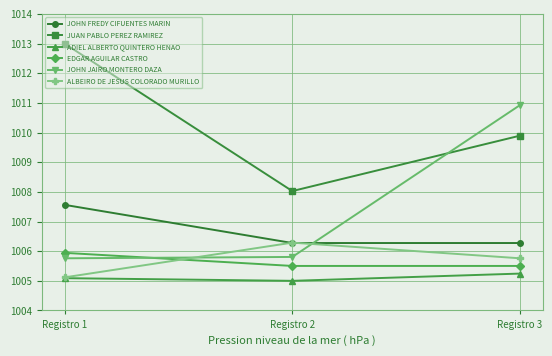

List the labels in order of ALBEIRO DE JESUS COLORADO MURILLO value, largest first.

Registro 2, Registro 3, Registro 1